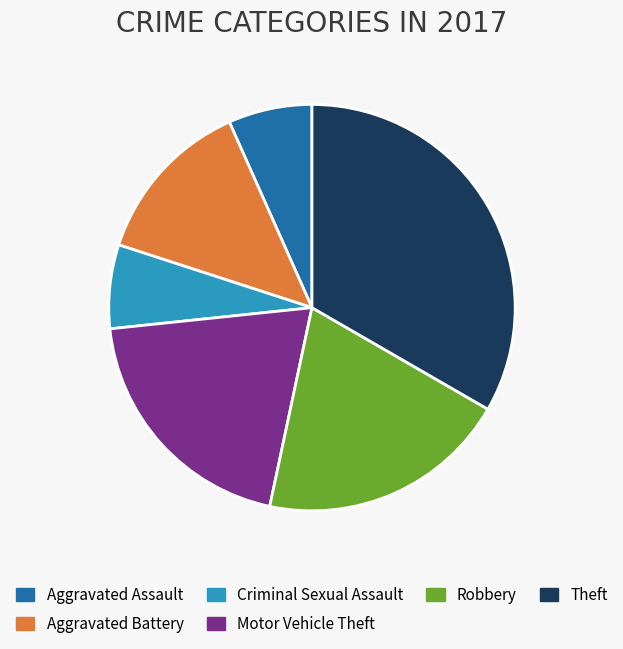

Does any single category account for the majority?

No